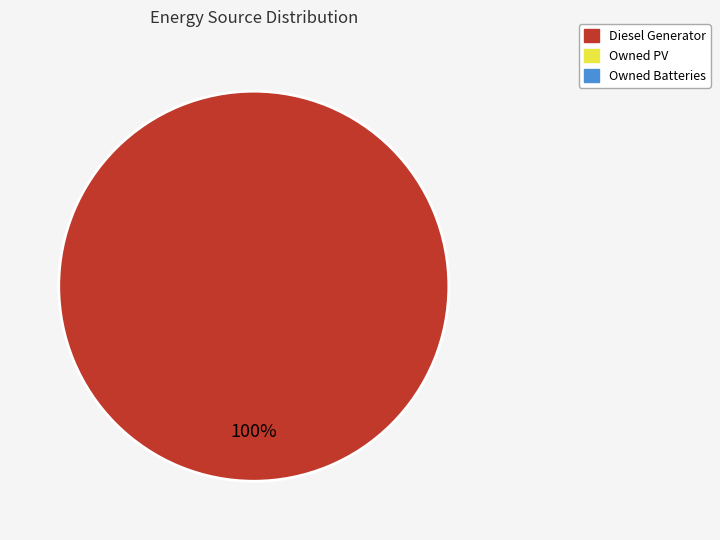

How many slices are in this pie chart?

1